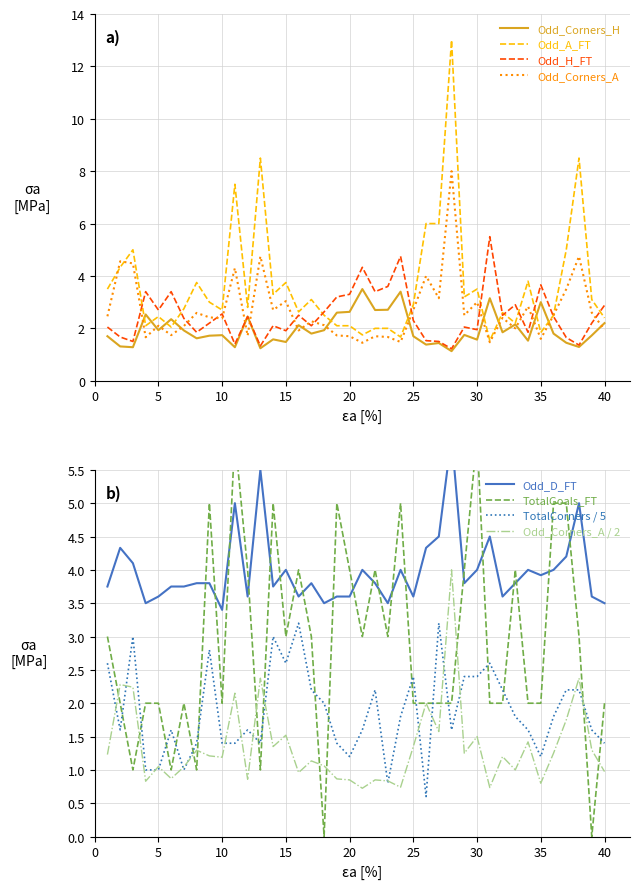

True or false: Odd_H_FT has a value of 1.9 at 30.

True